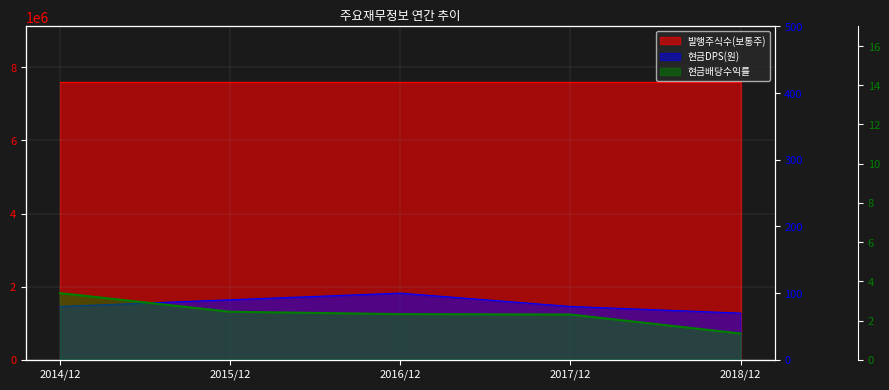

What is the difference between the maximum and minimum values in the 현금배당수익률 series?

2.1